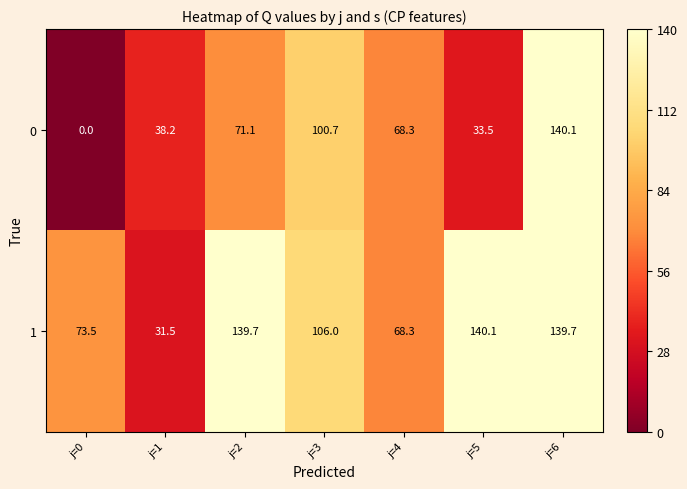

Where is 0 nearest to the value 70?

j=2